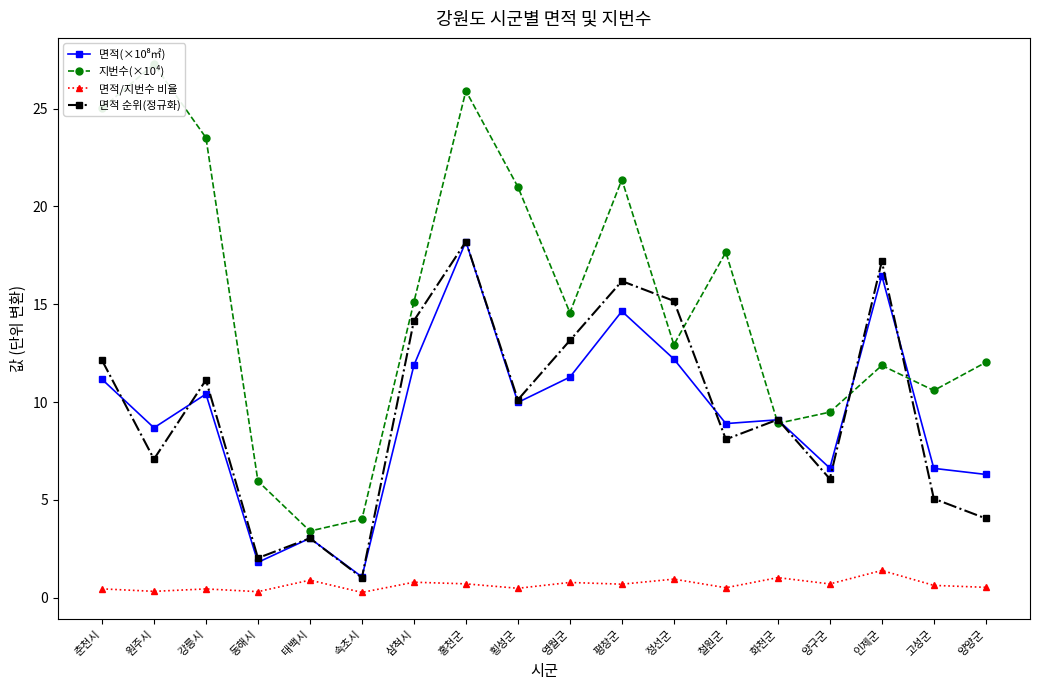

How many interior local peaks does the 지번수(×10⁴) series have?

5